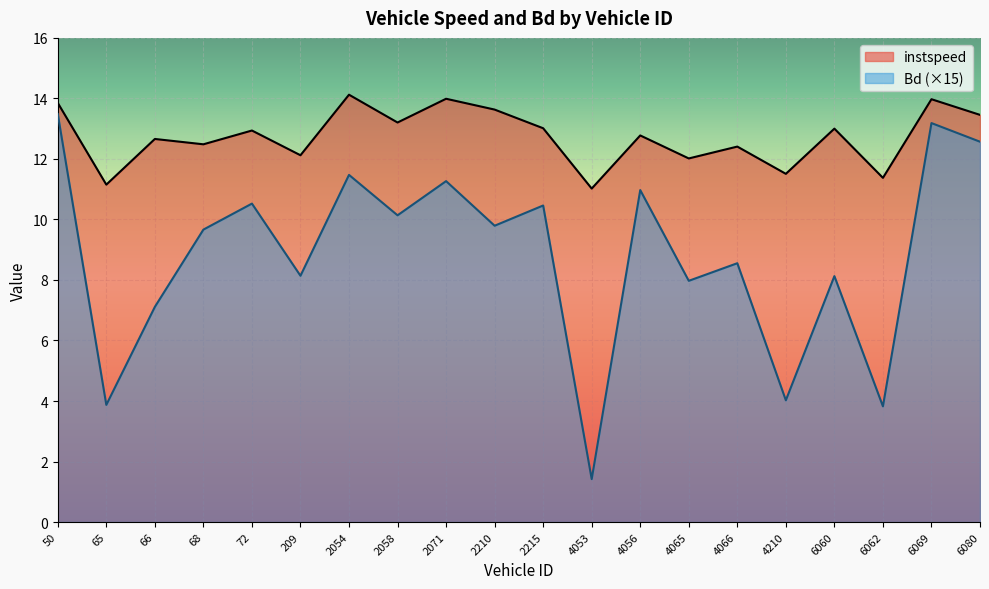

What is the value of the Bd point at the 11th from the left?

10.5